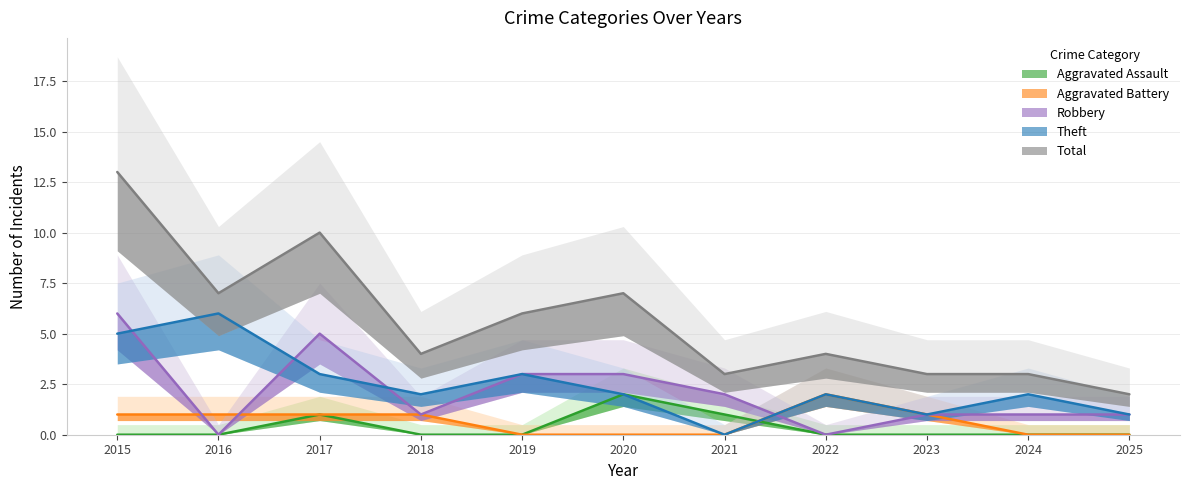

Between 2018 and 2022, which series saw the biggest shift?

Aggravated Battery